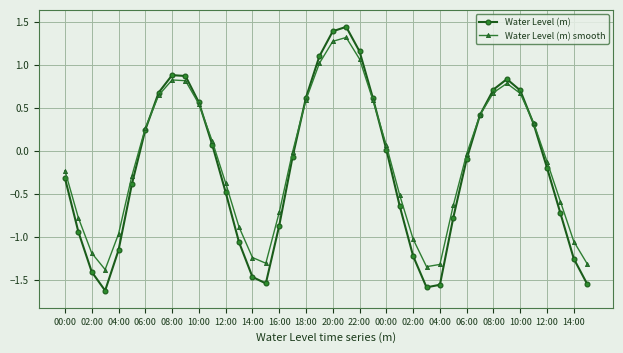

List the series in order of their peak value, lowest first.

Water Level (m) smooth, Water Level (m)